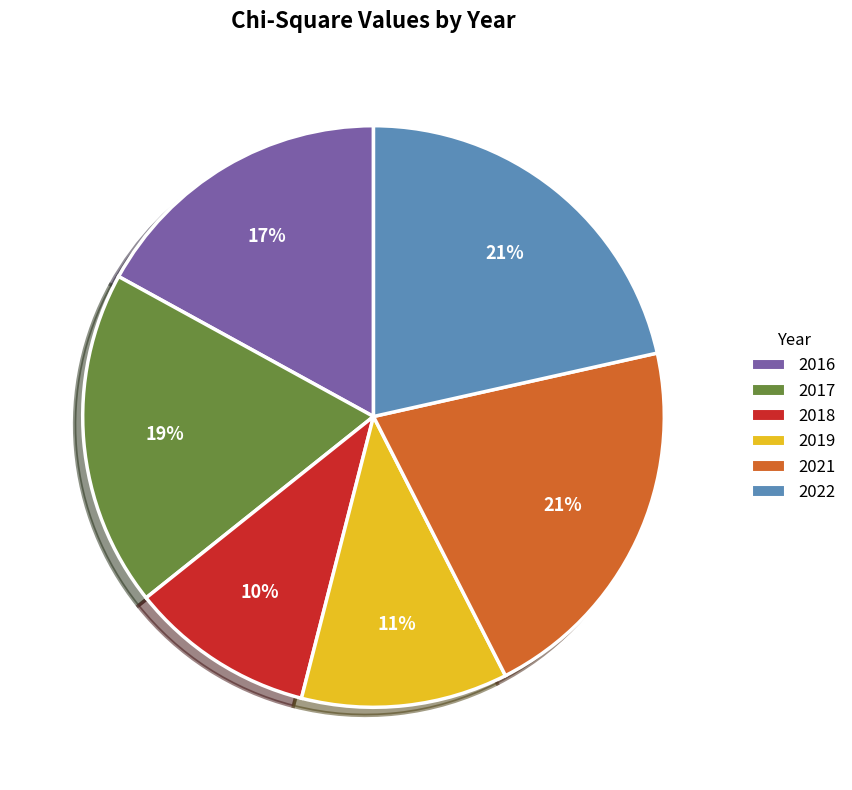

To the nearest percent, what percentage of the pie is 2022?

21%